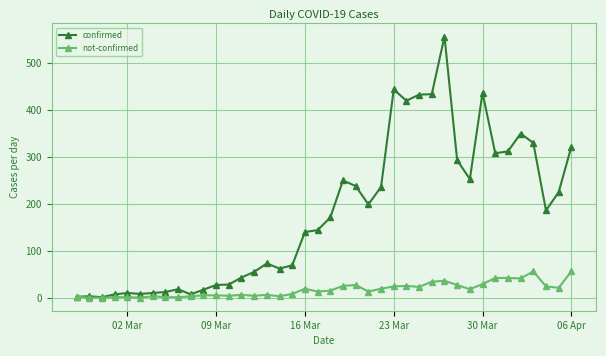

Which series has the widest spread of values?

confirmed